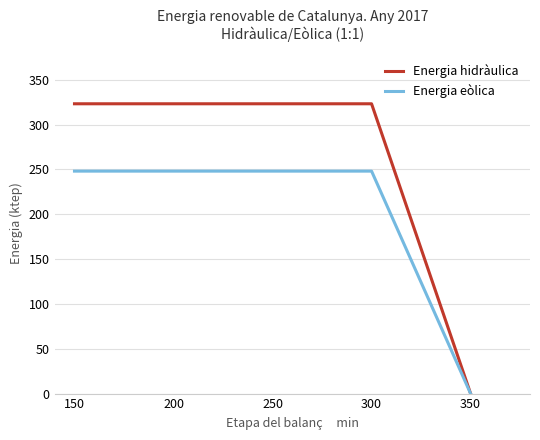

List the series in order of their peak value, lowest first.

Energia eòlica, Energia hidràulica